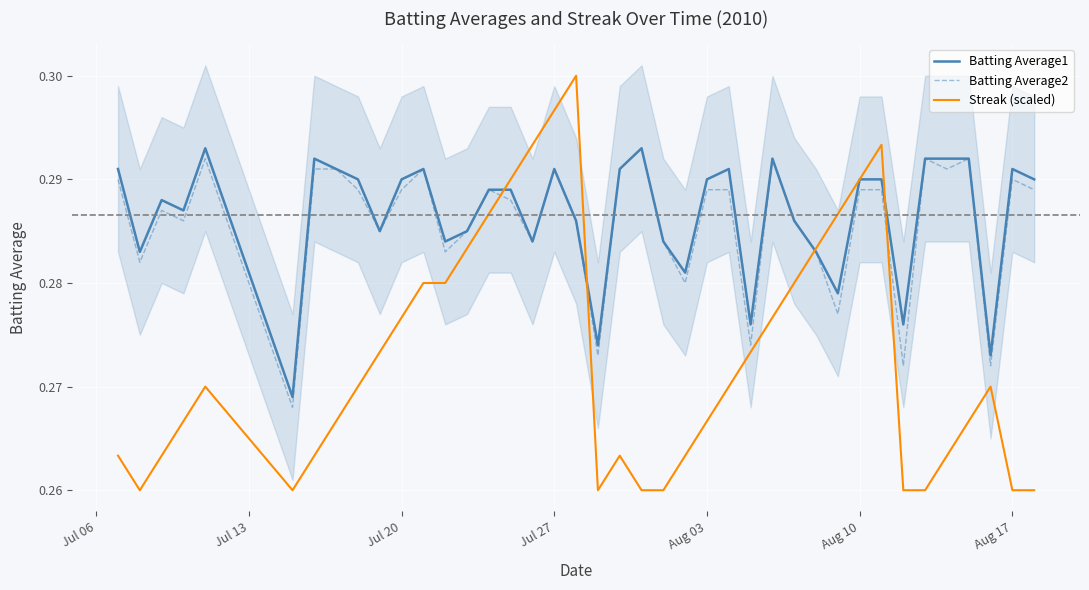

True or false: Batting Average1 has more than 0 points higher than both neighbors.

True